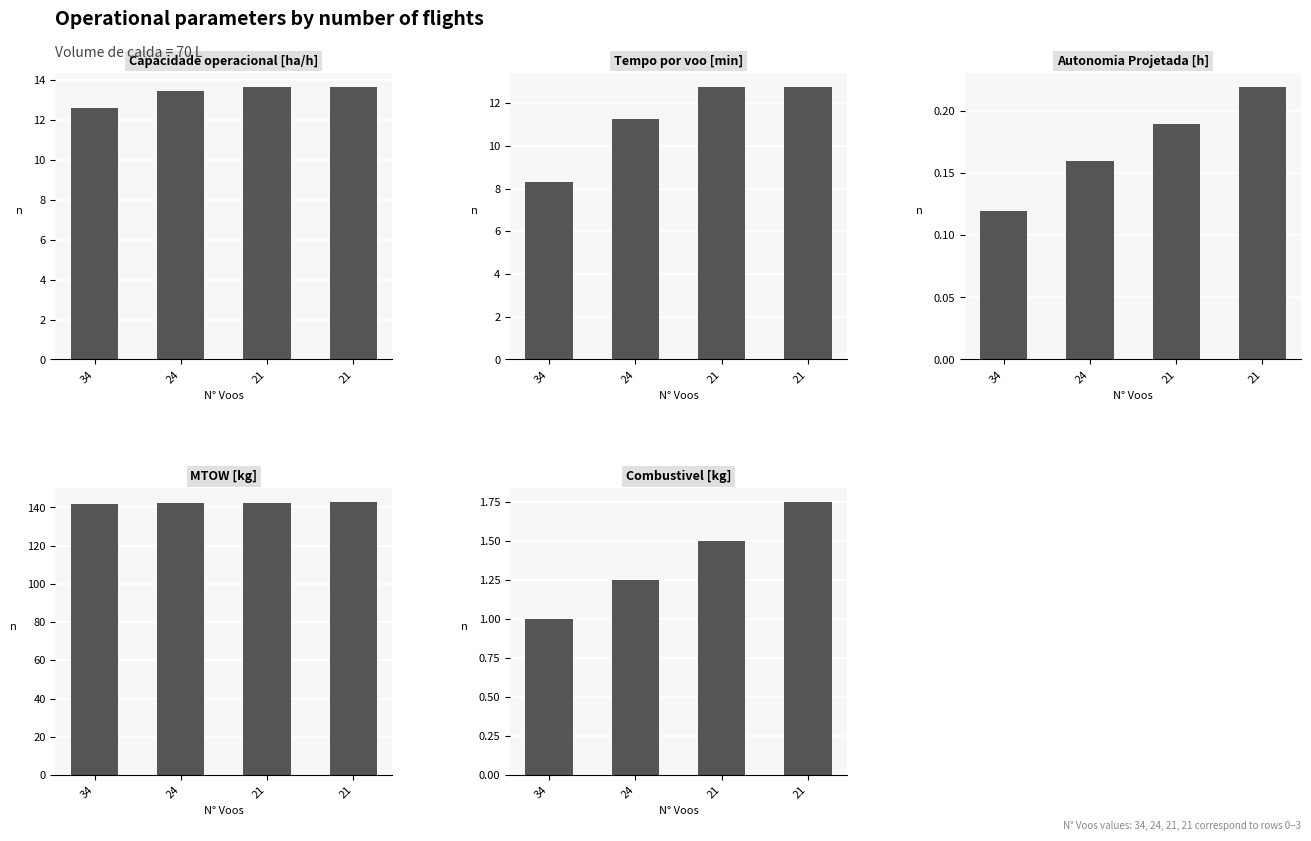

How many bars are there in each group?

5